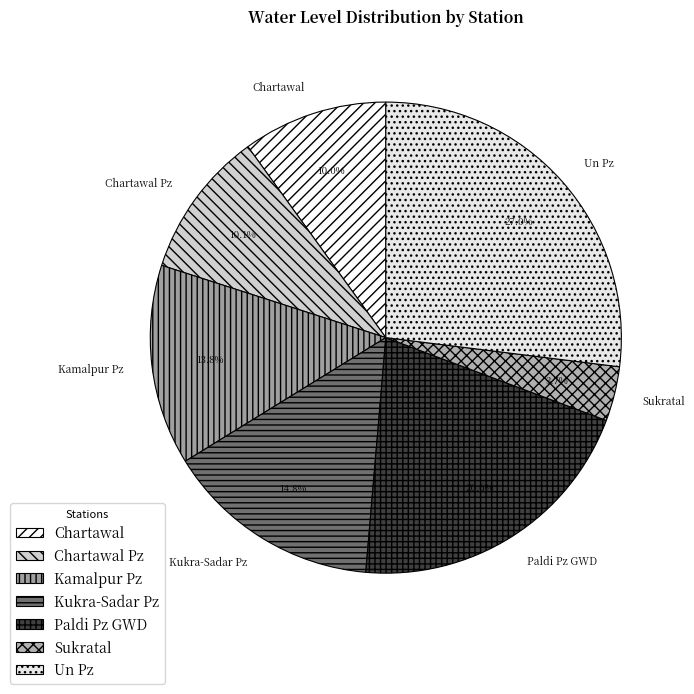

Which has a higher value, Un Pz or Kukra-Sadar Pz?

Un Pz